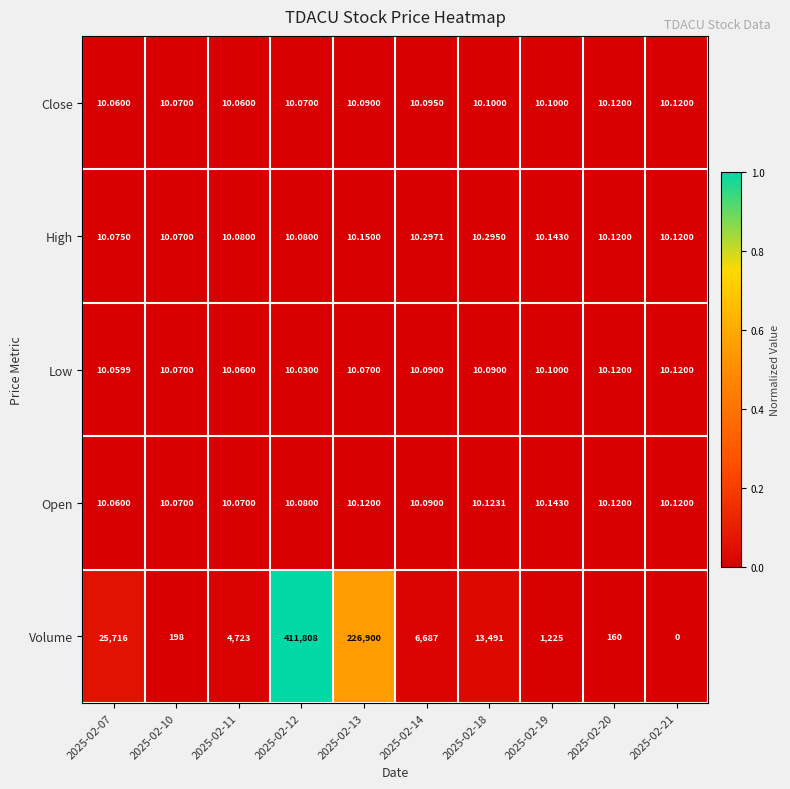

Which series has the widest spread of values?

Volume